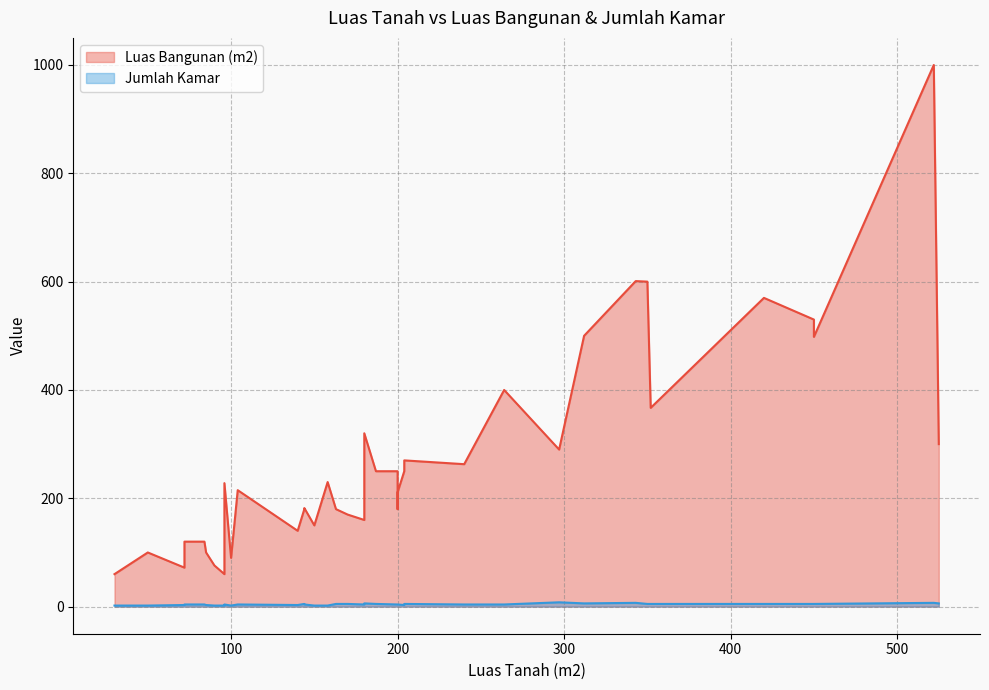

The value of Luas Bangunan (m2) at 20 is 75. True or false?

False